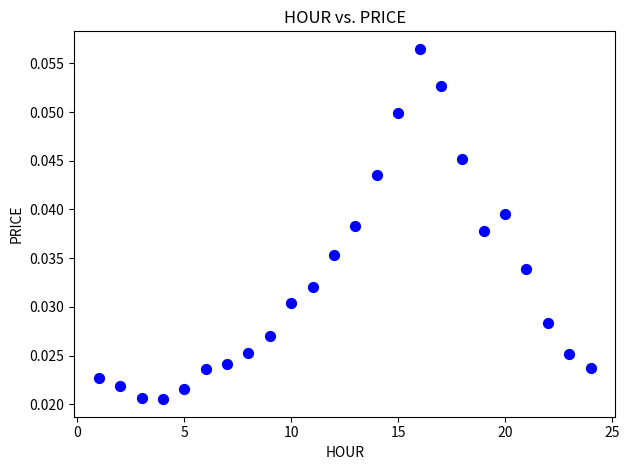

What is the range of X values (max minus min)?

23.0